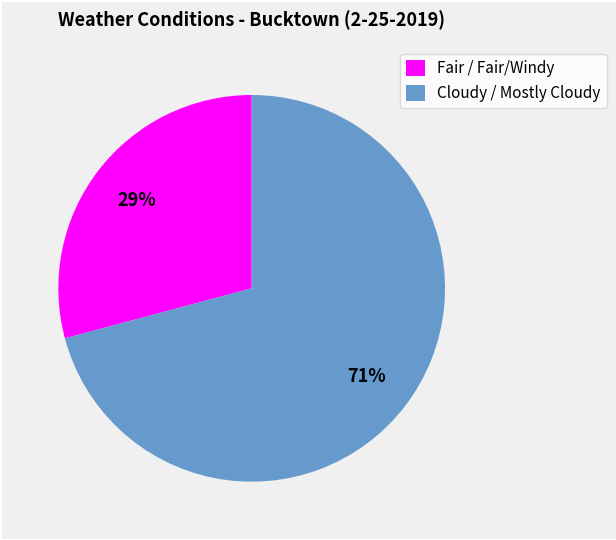

Is the sum of Cloudy / Mostly Cloudy and Fair / Fair/Windy greater than half?

Yes